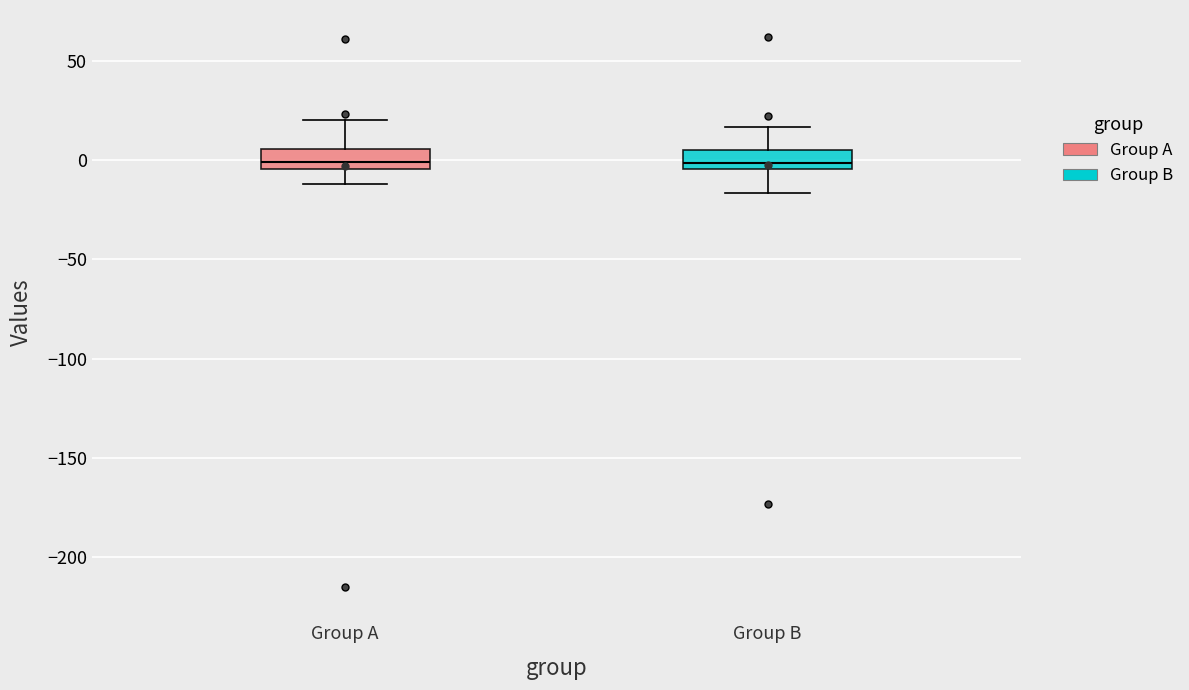

Reading left to right, transcribe this box plot: for each box, give where its median line is, the range the box spans, and where its two whiskers end, as read against the y-axis. The values are not printed on the chart, so give them approximately, as read against the axis.

Group A: median 0, box -5 to 5, whiskers -10 to 20
Group B: median 0, box -5 to 5, whiskers -15 to 15